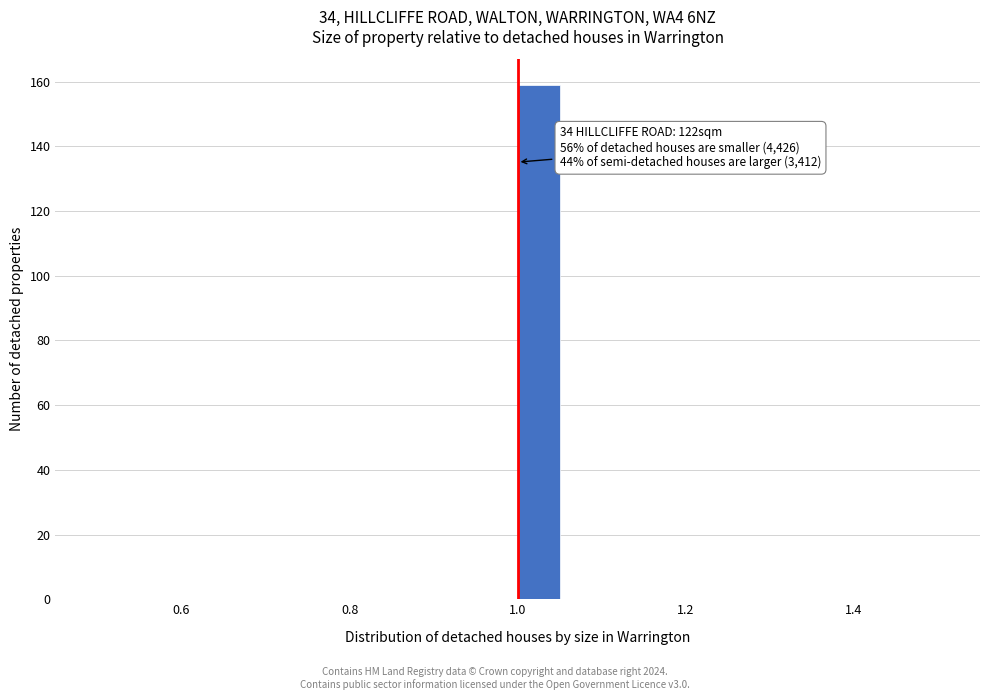

Read against the x-axis, roughly where is the centre of the tallest bar?

1.02